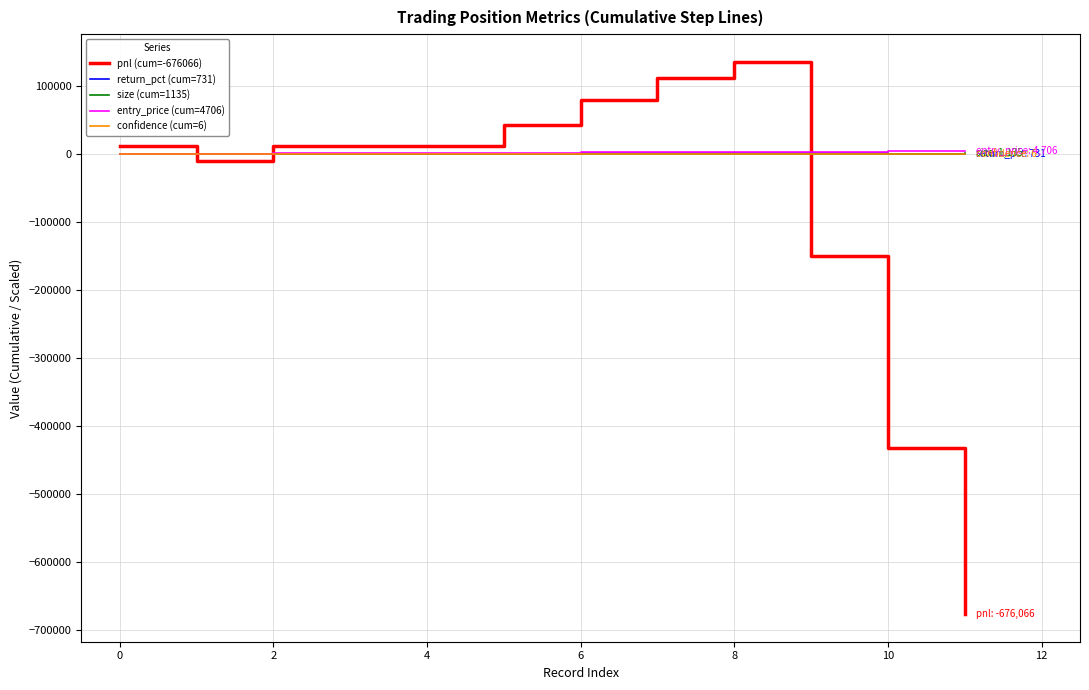

Which series has the widest spread of values?

pnl (cum=-676066)